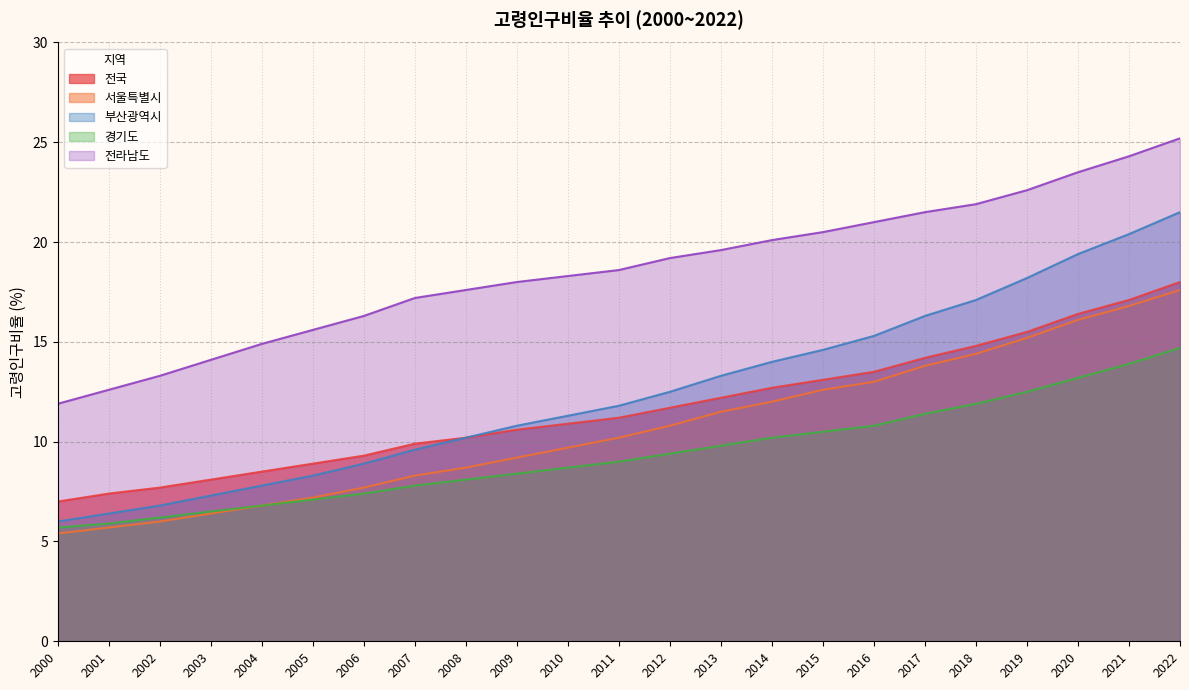

Reading left to right, extract all data points from this chart.

전국: 2000=7.0	2001=7.4	2002=7.7	2003=8.1	2004=8.5	2005=8.9	2006=9.3	2007=9.9	2008=10.2	2009=10.6	2010=10.9	2011=11.2	2012=11.7	2013=12.2	2014=12.7	2015=13.1	2016=13.5	2017=14.2	2018=14.8	2019=15.5	2020=16.4	2021=17.1	2022=18.0
서울특별시: 2000=5.4	2001=5.7	2002=6.0	2003=6.4	2004=6.8	2005=7.2	2006=7.7	2007=8.3	2008=8.7	2009=9.2	2010=9.7	2011=10.2	2012=10.8	2013=11.5	2014=12.0	2015=12.6	2016=13.0	2017=13.8	2018=14.4	2019=15.2	2020=16.1	2021=16.8	2022=17.6
부산광역시: 2000=6.0	2001=6.4	2002=6.8	2003=7.3	2004=7.8	2005=8.3	2006=8.9	2007=9.6	2008=10.2	2009=10.8	2010=11.3	2011=11.8	2012=12.5	2013=13.3	2014=14.0	2015=14.6	2016=15.3	2017=16.3	2018=17.1	2019=18.2	2020=19.4	2021=20.4	2022=21.5
경기도: 2000=5.7	2001=5.9	2002=6.2	2003=6.5	2004=6.8	2005=7.1	2006=7.4	2007=7.8	2008=8.1	2009=8.4	2010=8.7	2011=9.0	2012=9.4	2013=9.8	2014=10.2	2015=10.5	2016=10.8	2017=11.4	2018=11.9	2019=12.5	2020=13.2	2021=13.9	2022=14.7
전라남도: 2000=11.9	2001=12.6	2002=13.3	2003=14.1	2004=14.9	2005=15.6	2006=16.3	2007=17.2	2008=17.6	2009=18.0	2010=18.3	2011=18.6	2012=19.2	2013=19.6	2014=20.1	2015=20.5	2016=21.0	2017=21.5	2018=21.9	2019=22.6	2020=23.5	2021=24.3	2022=25.2